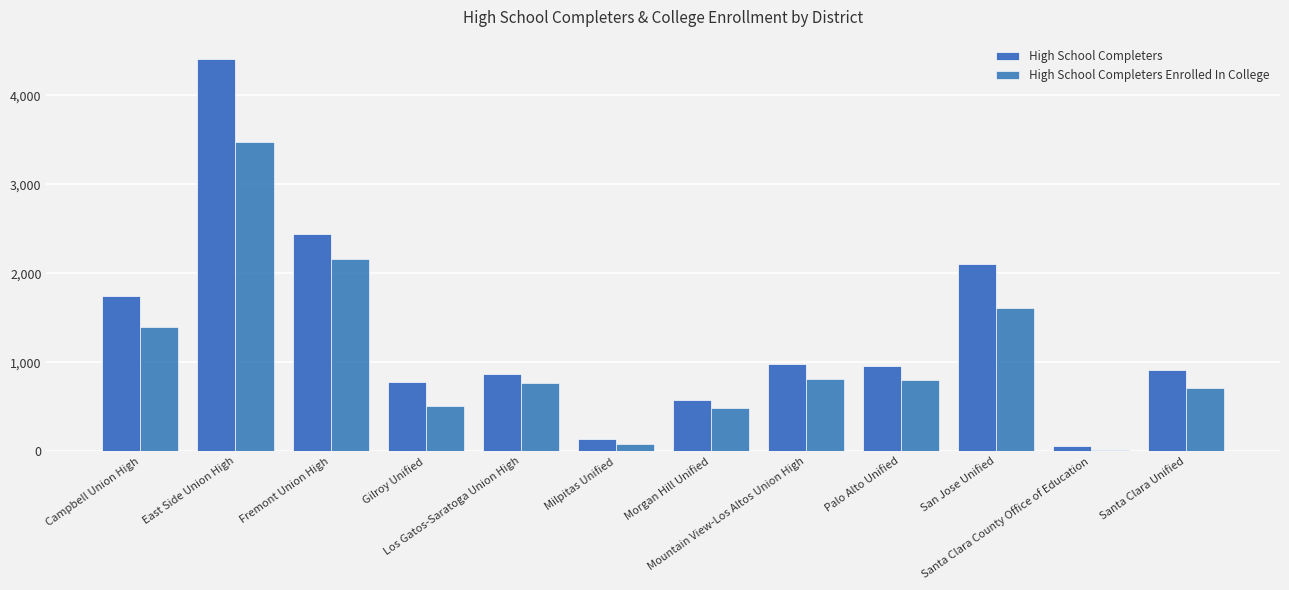

Between Palo Alto Unified and Mountain View-Los Altos Union High, which is larger?

Mountain View-Los Altos Union High